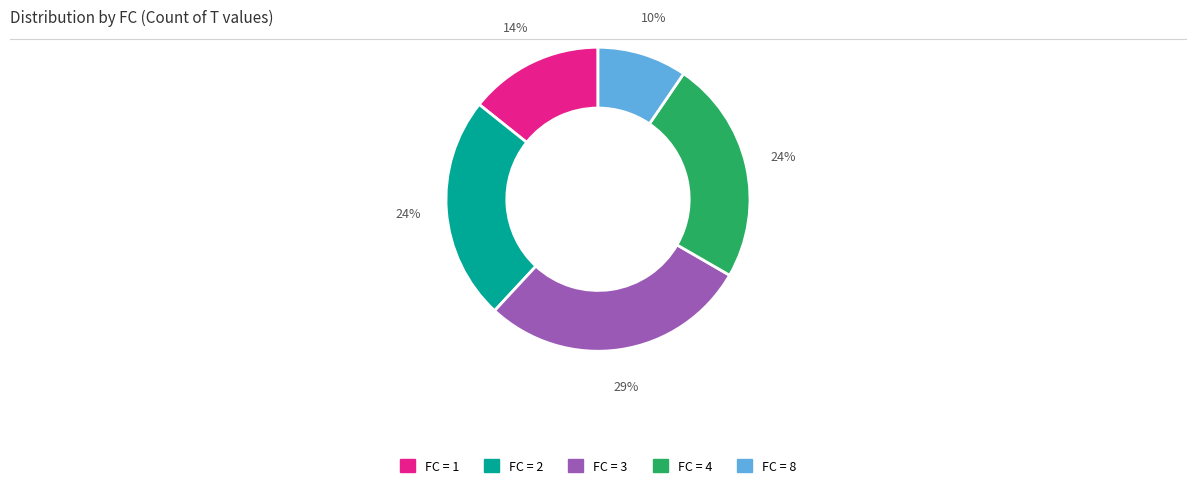

Is there any slice that represents more than half of the pie?

No